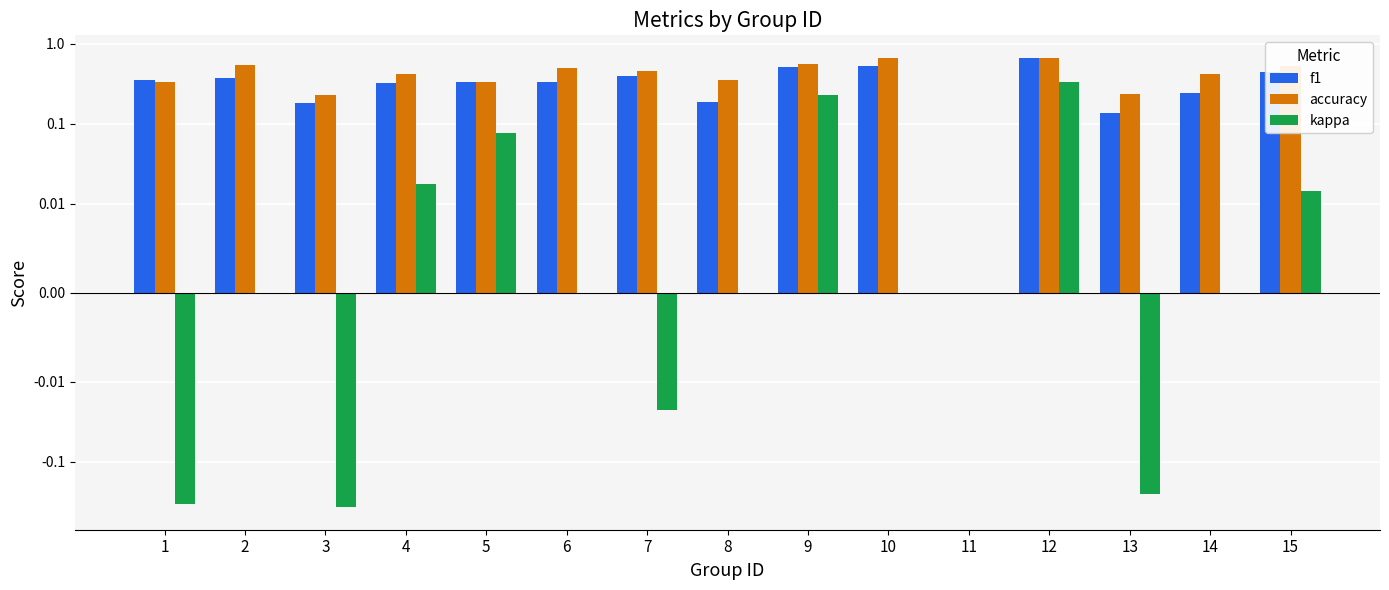

What is the value of the kappa bar at the 5th from the left?

0.1